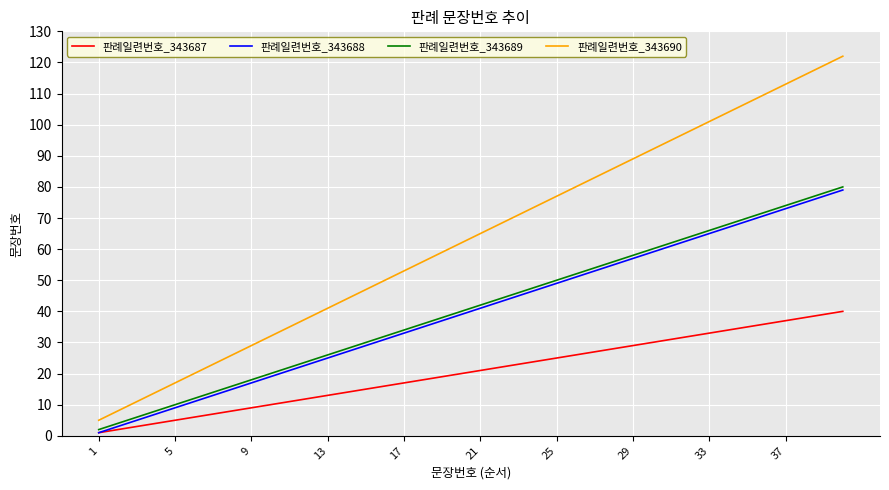

Which series has the largest total across all categories?

판례일련번호_343690